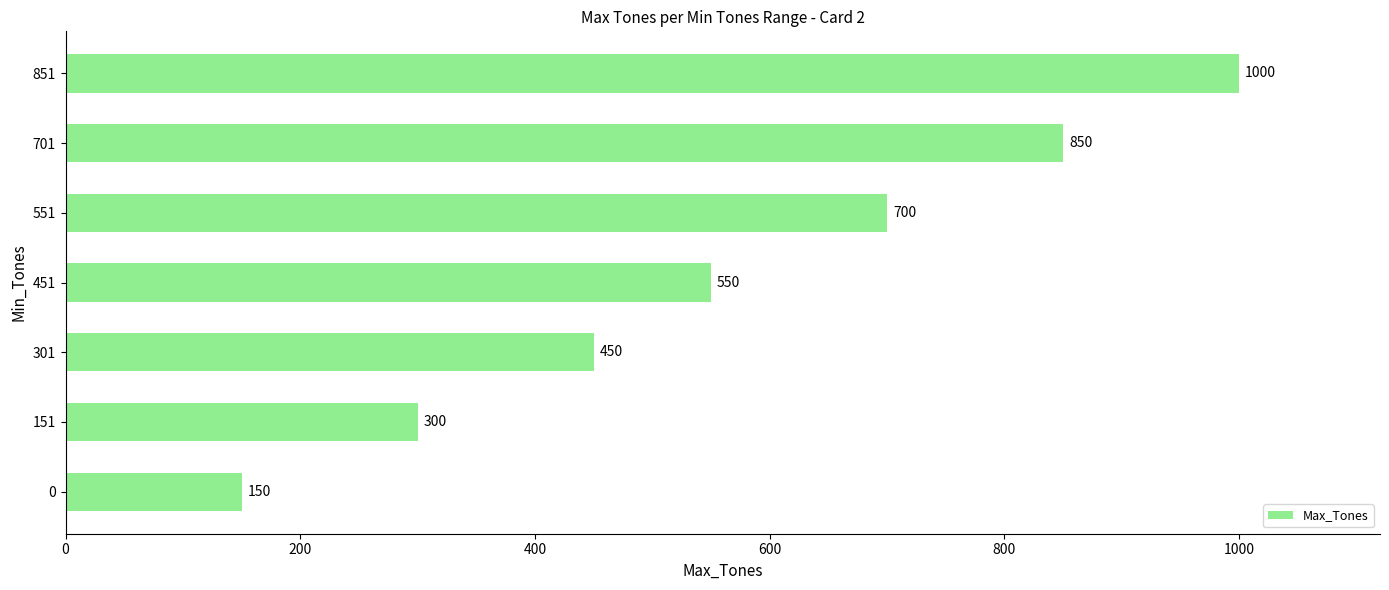

What is the change in value from 301 to 701?

+400